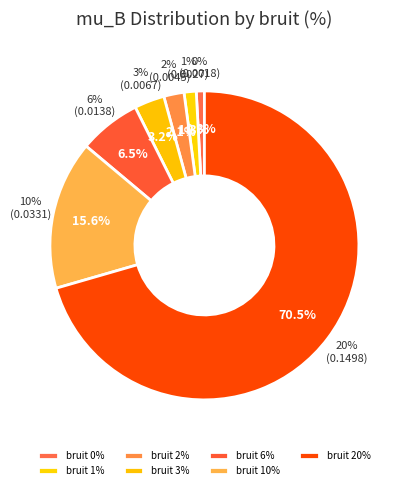

To the nearest percent, what is the average slice percentage?

14%